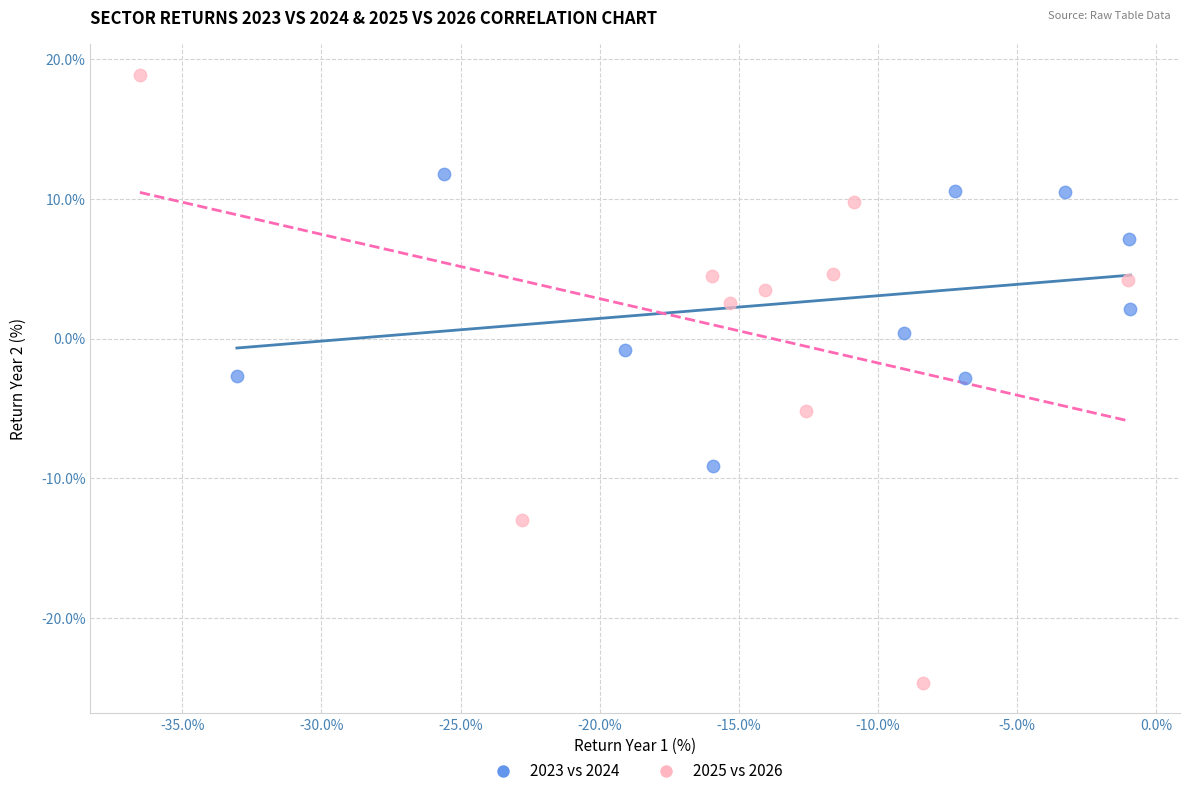

What are all the series names shown in the legend?

2023 vs 2024, 2025 vs 2026